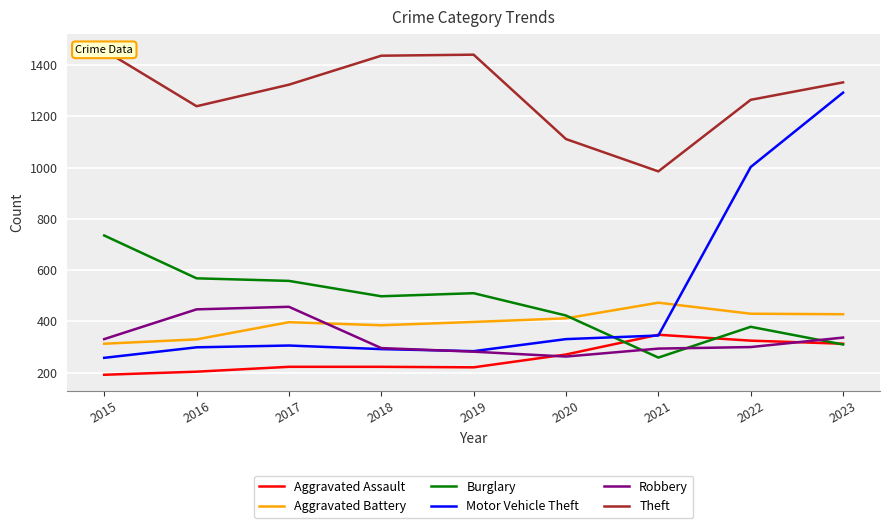

What are all the series names shown in the legend?

Aggravated Assault, Aggravated Battery, Burglary, Motor Vehicle Theft, Robbery, Theft